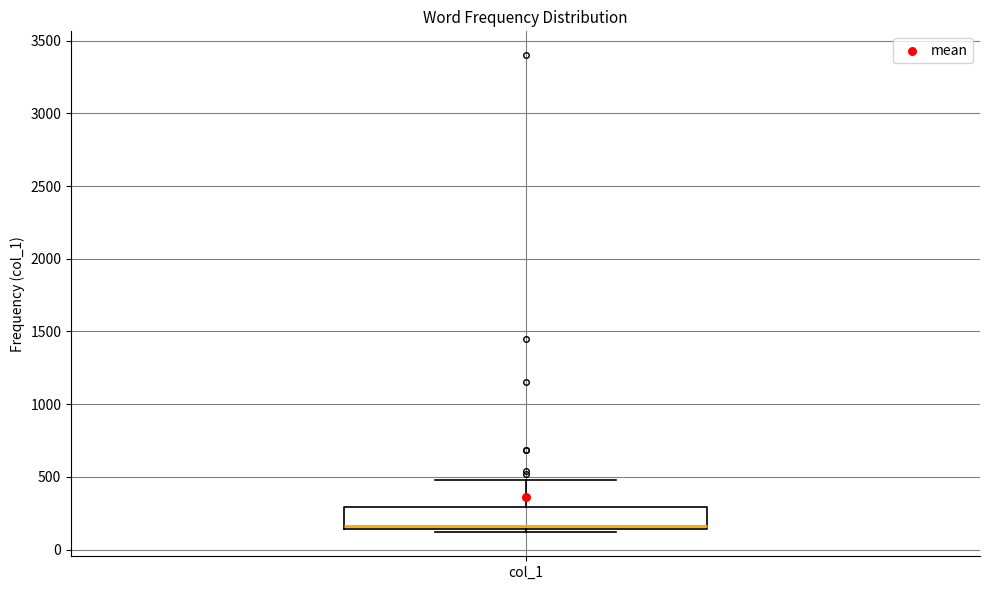

Where does the upper whisker of the box for col_1 end on the y-axis? The values are not printed on the chart, so give them approximately, as read against the axis.

500